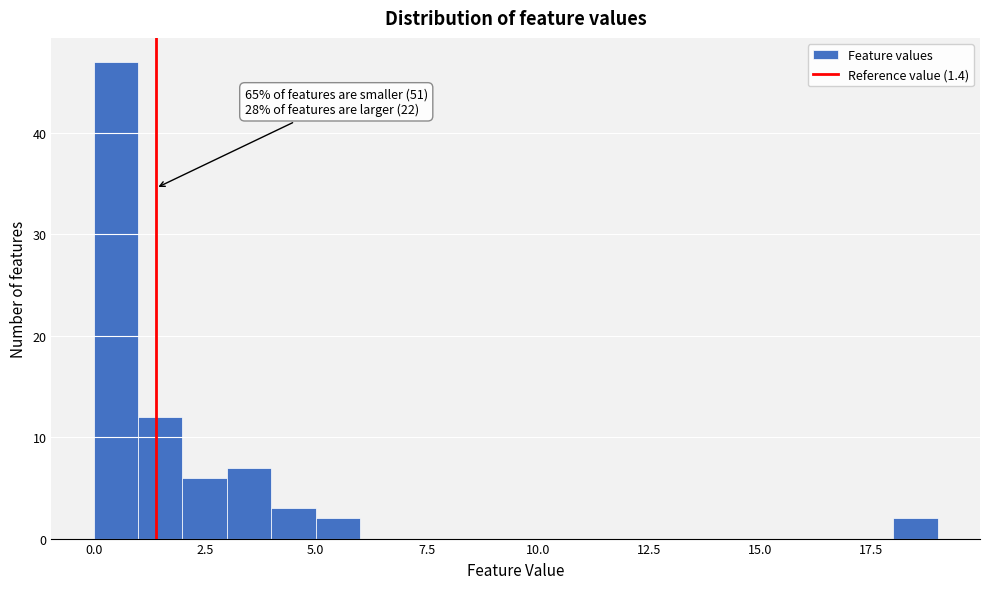

Around what value on the x-axis is the tallest bar? Give the approximate position of its centre, as read against the axis.

0.5